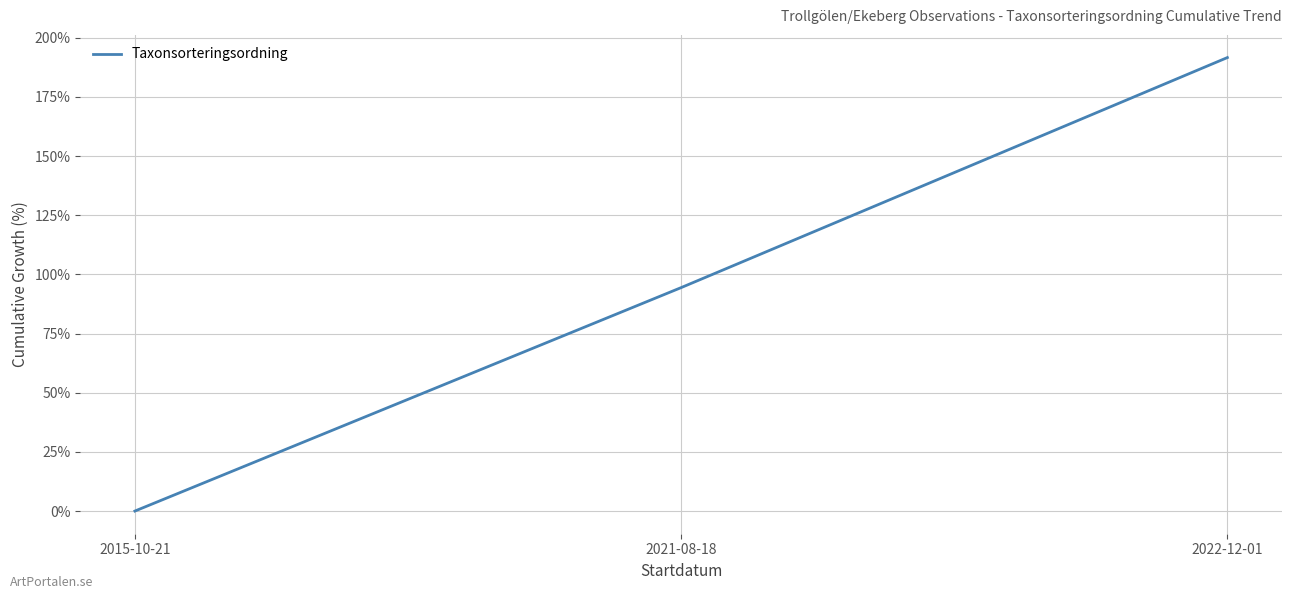

What is the average value?

95.3